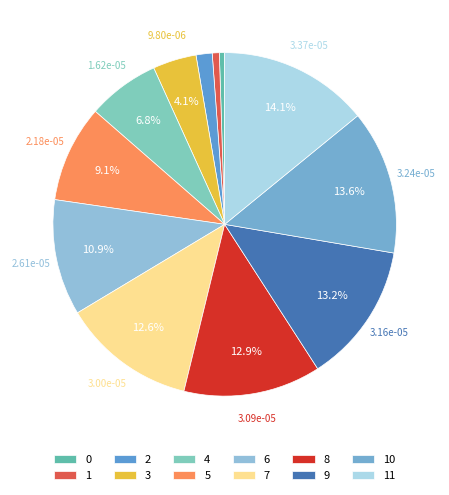

To the nearest percent, what is the average slice percentage?

8%